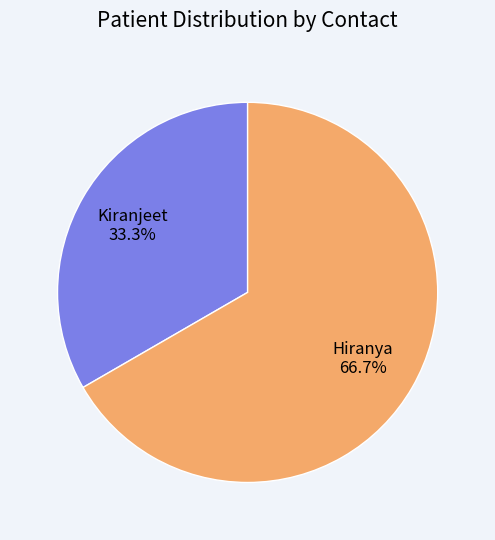

Rank the categories by value from highest to lowest.

Hiranya, Kiranjeet